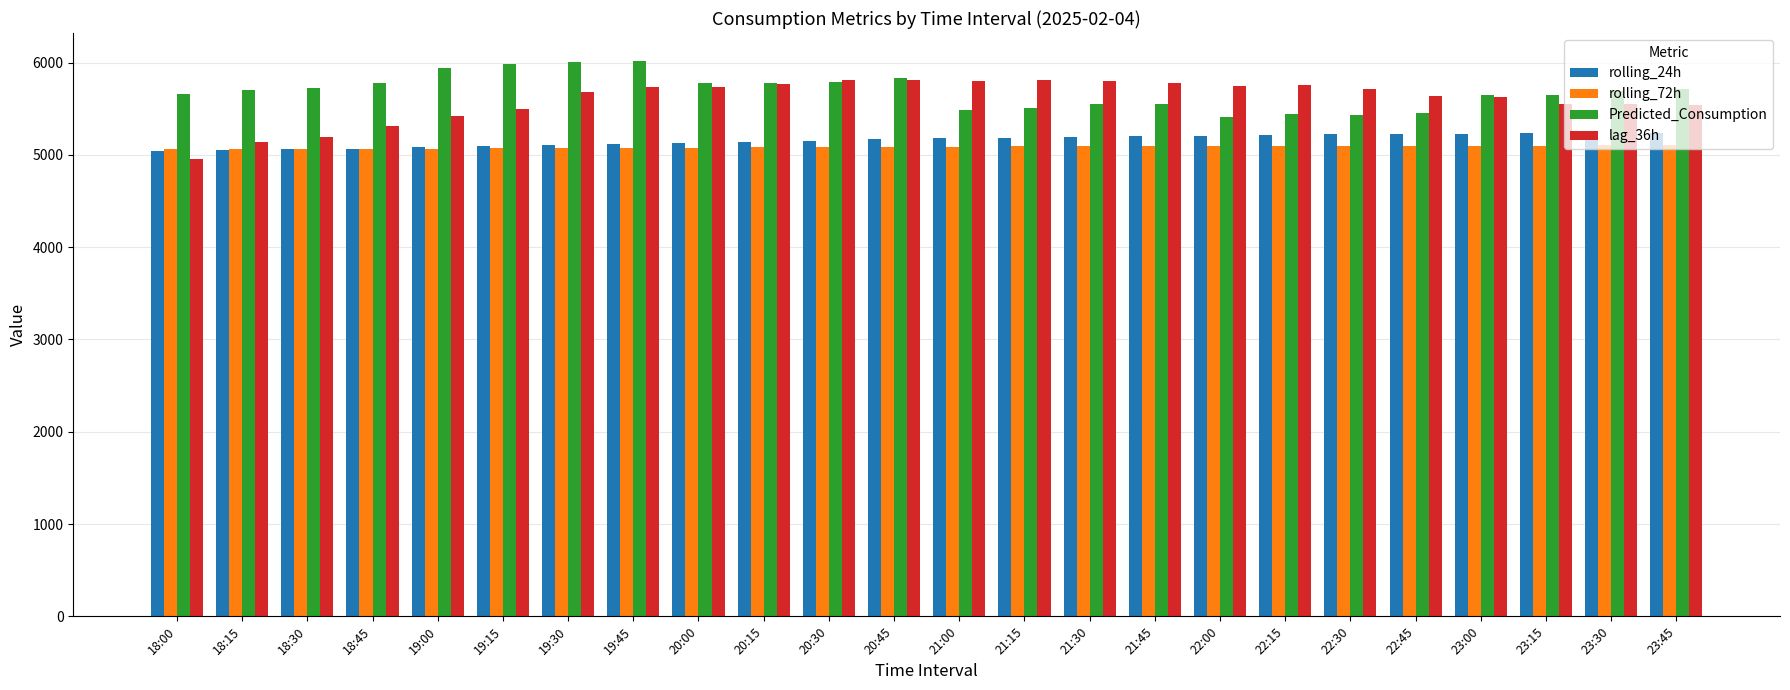

What is the total value across all series at 18:45?

21228.6